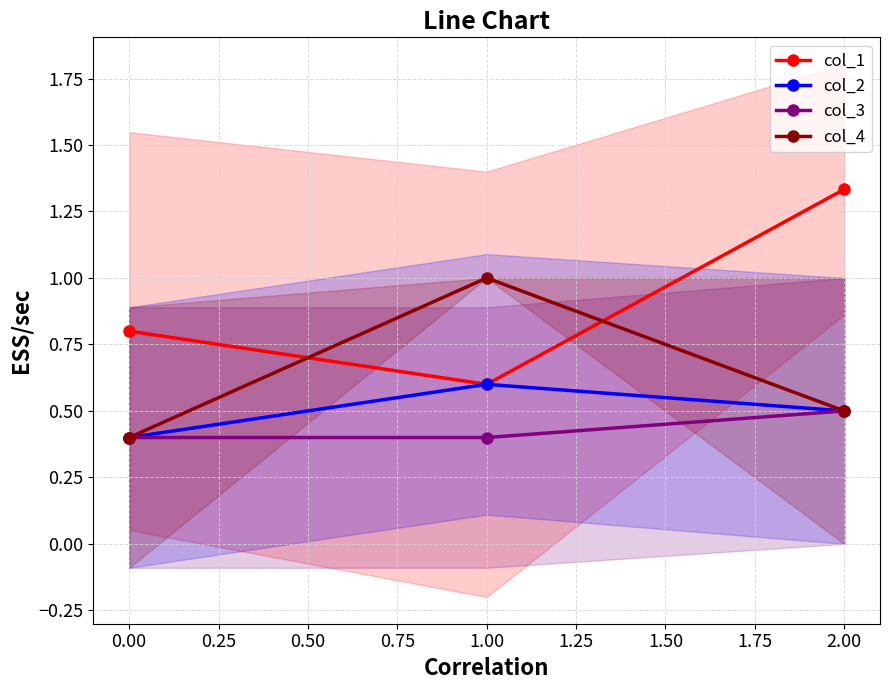

What is the minimum value for col_1?

0.6